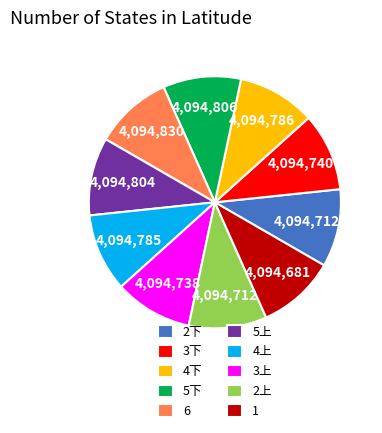

Count the number of slices in the pie.

10